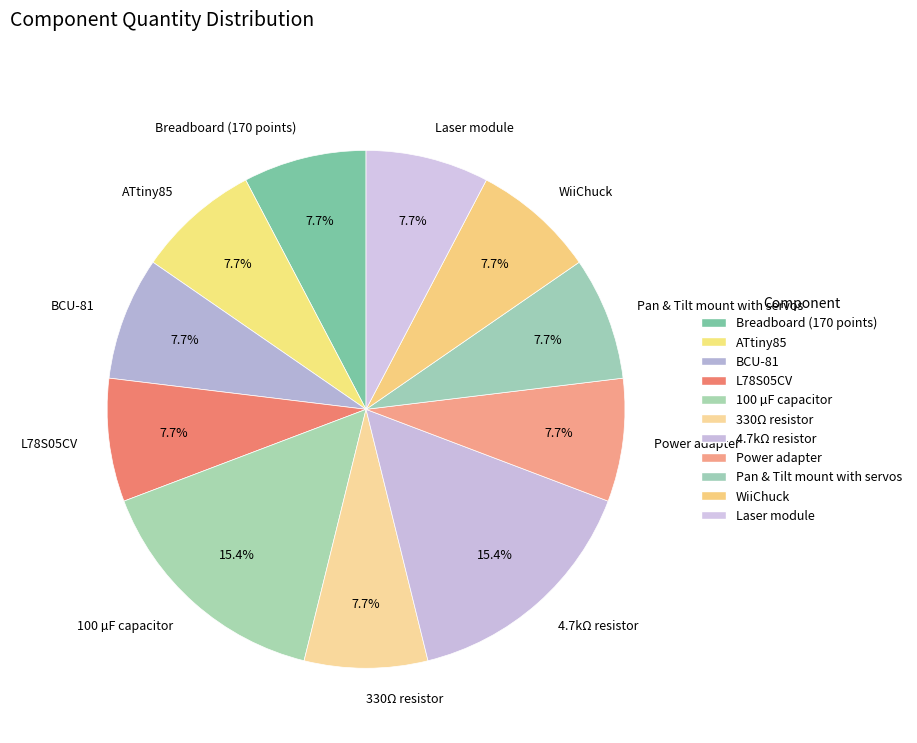

True or false: 4.7kΩ resistor accounts for 15% of the total.

True